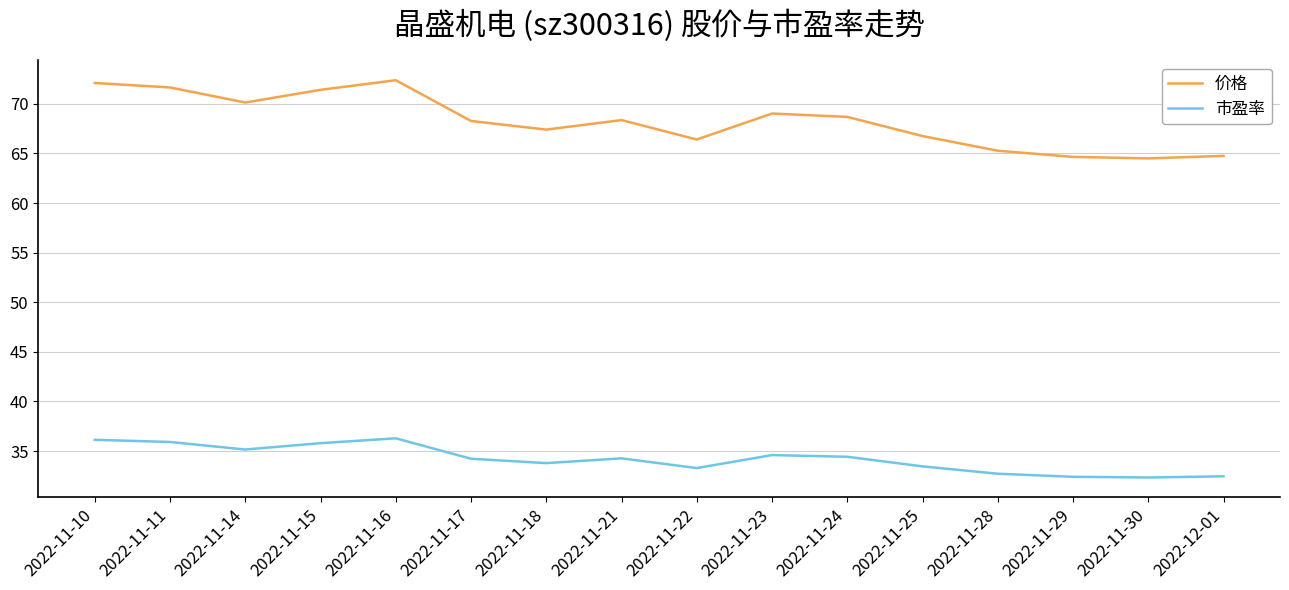

What are all the series names shown in the legend?

价格, 市盈率